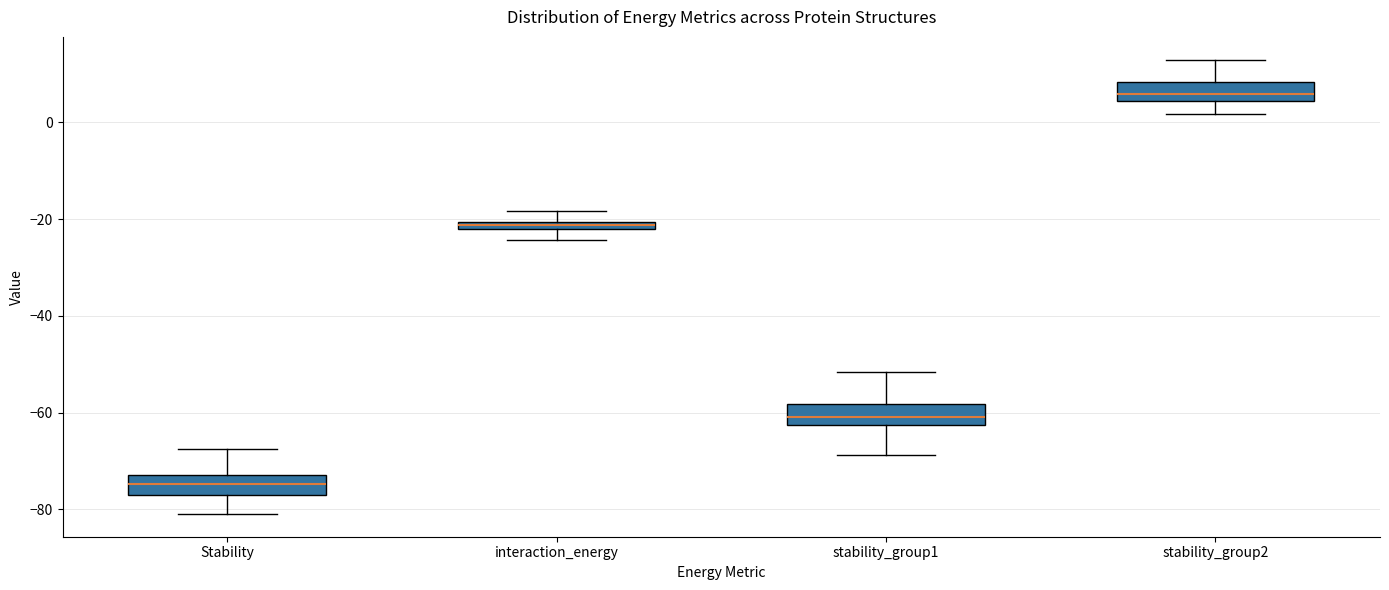

Which box has the highest median line?

stability_group2